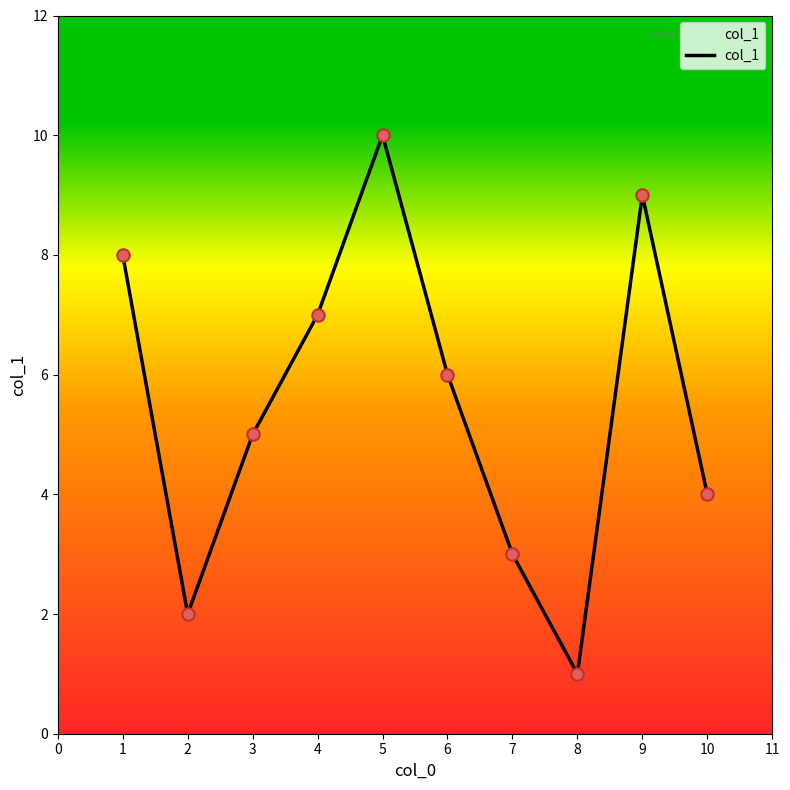

Which has a higher value, 6 or 7?

6